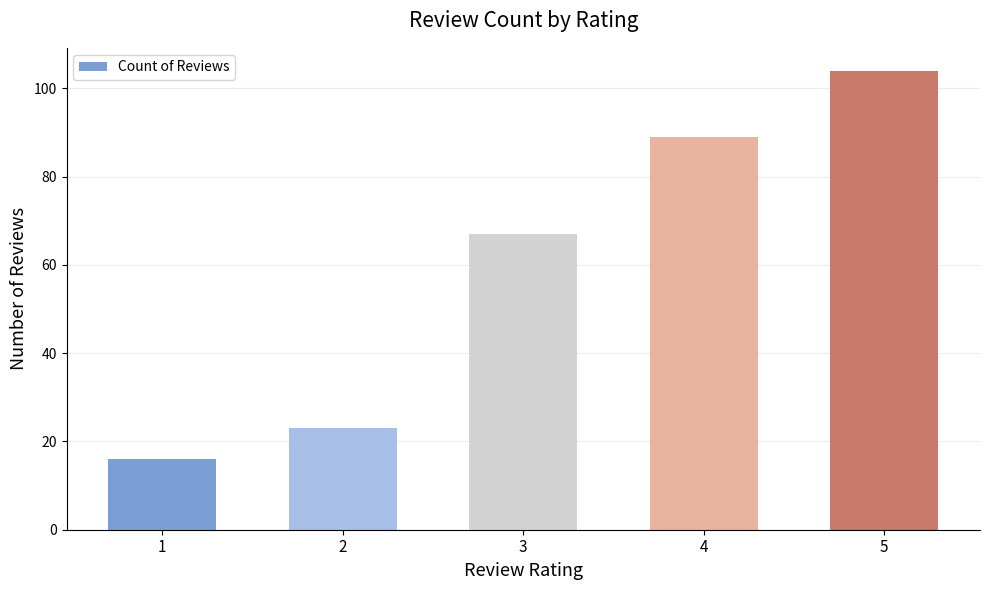

How many bars are there in total?

5